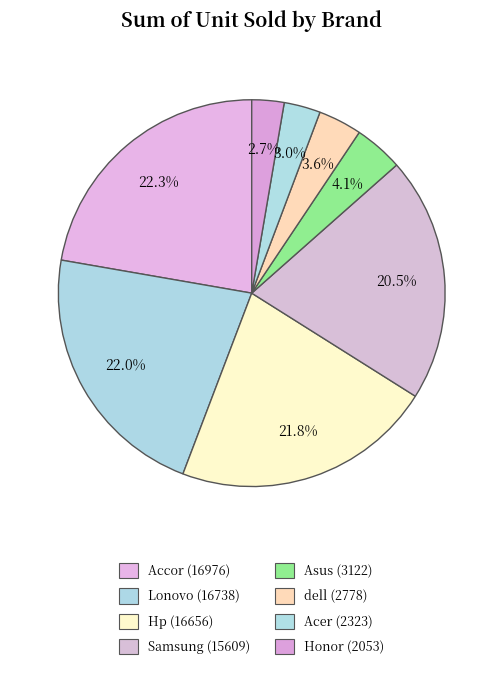

Count the number of slices in the pie.

8